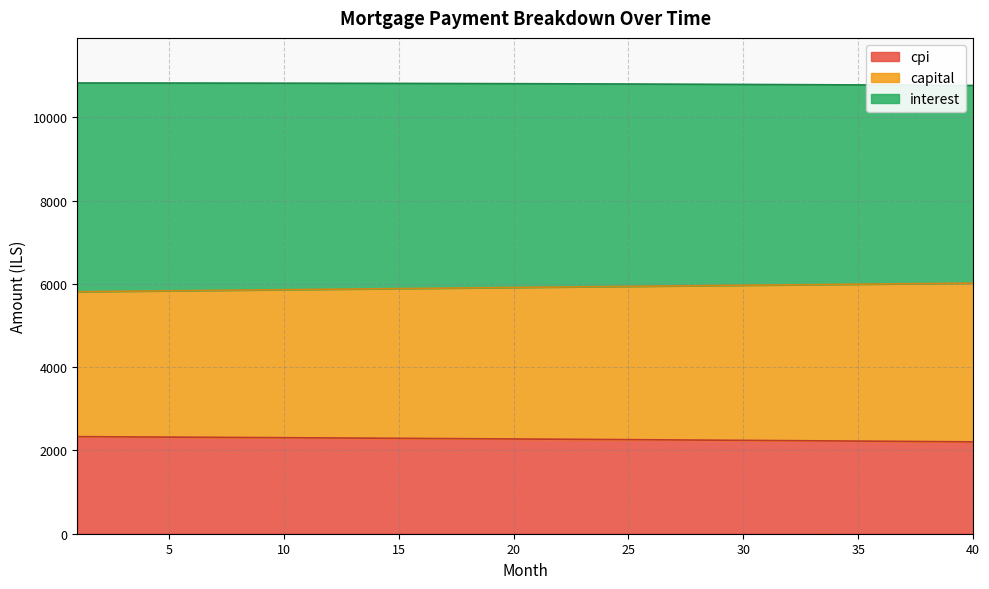

Between 19 and 24, which series saw the biggest shift?

capital